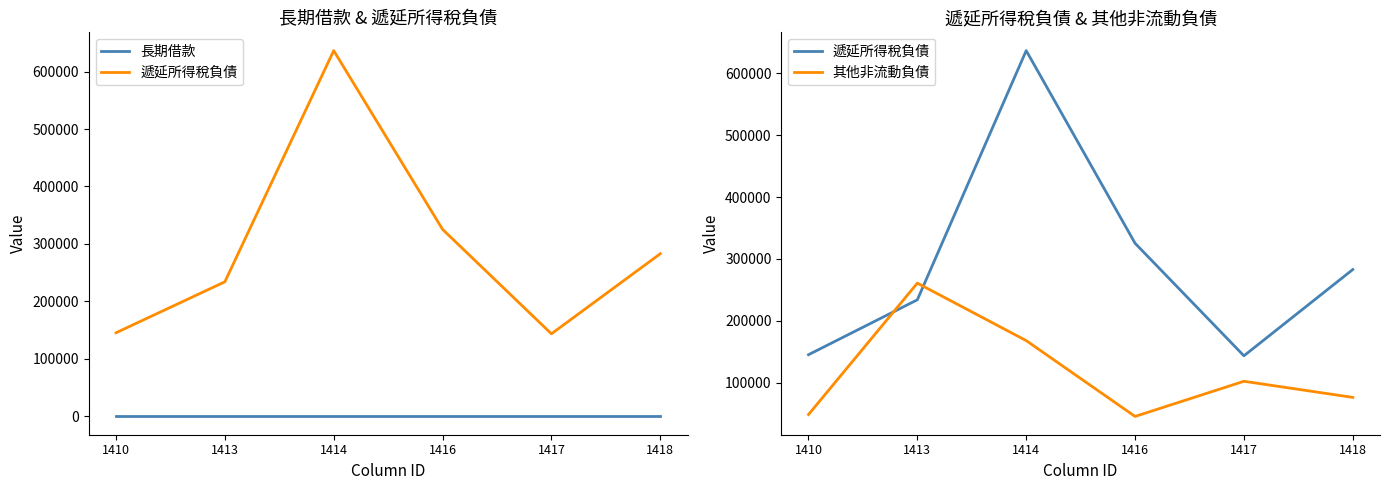

List the series in order of their overall mean, lowest first.

長期借款, 其他非流動負債, 遞延所得稅負債